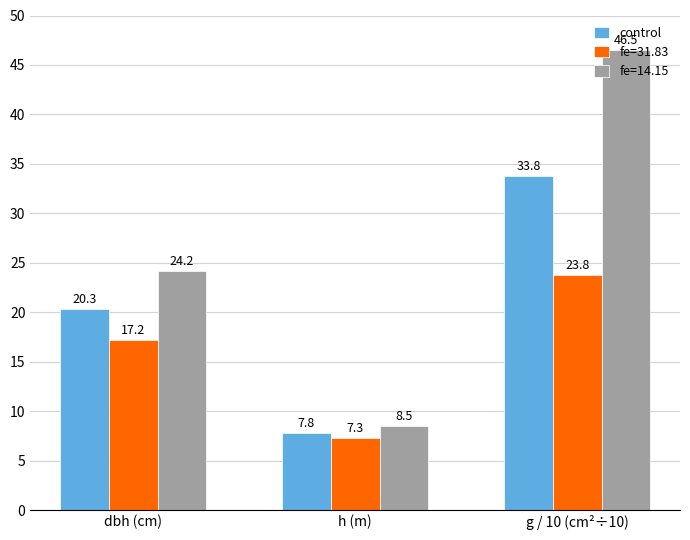

What position from the right is dbh (cm)?

3